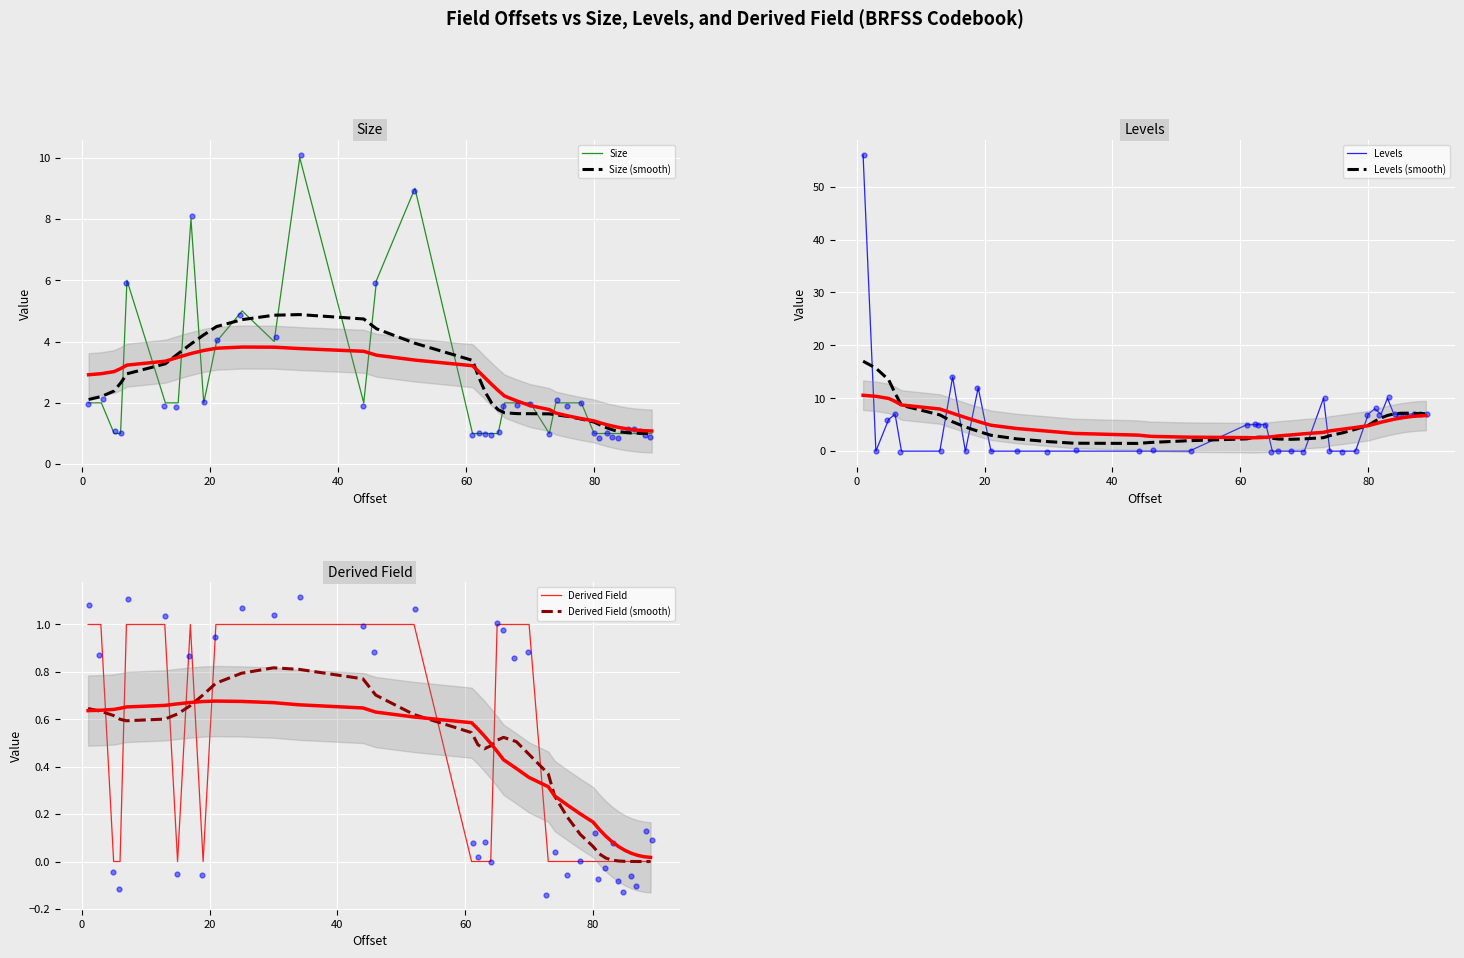

Which series reaches the minimum Y coordinate?

Levels